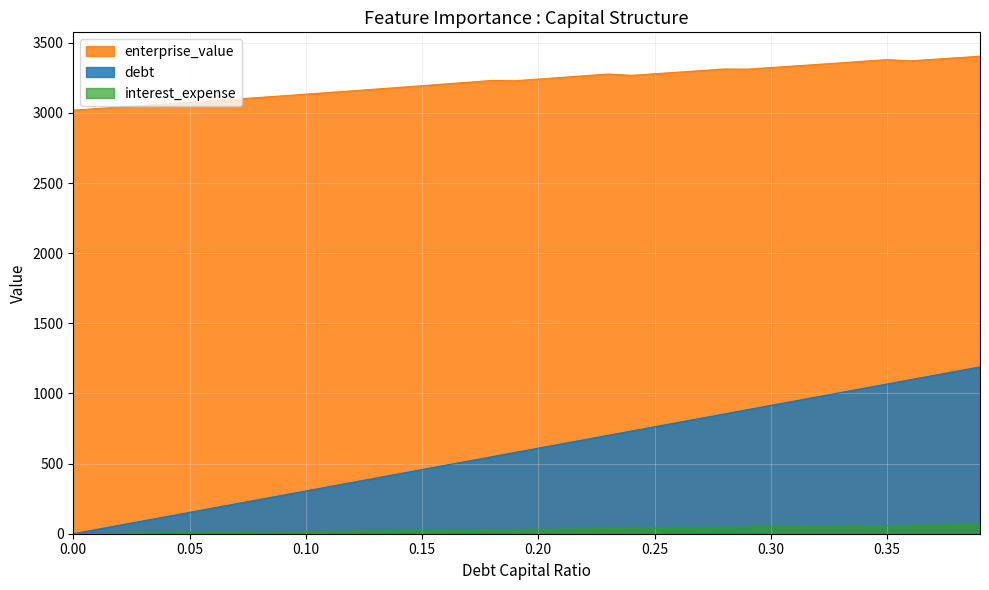

What is the difference between the maximum and minimum values in the interest_expense series?

65.8